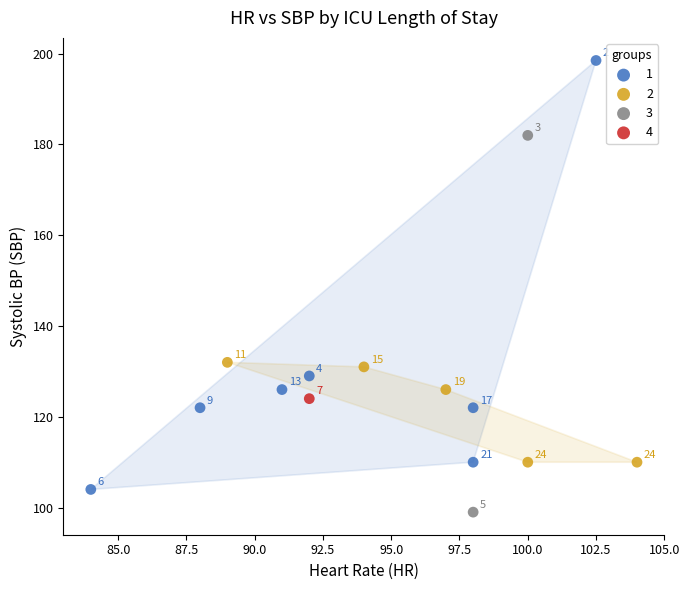

What are all the series names shown in the legend?

1, 2, 3, 4